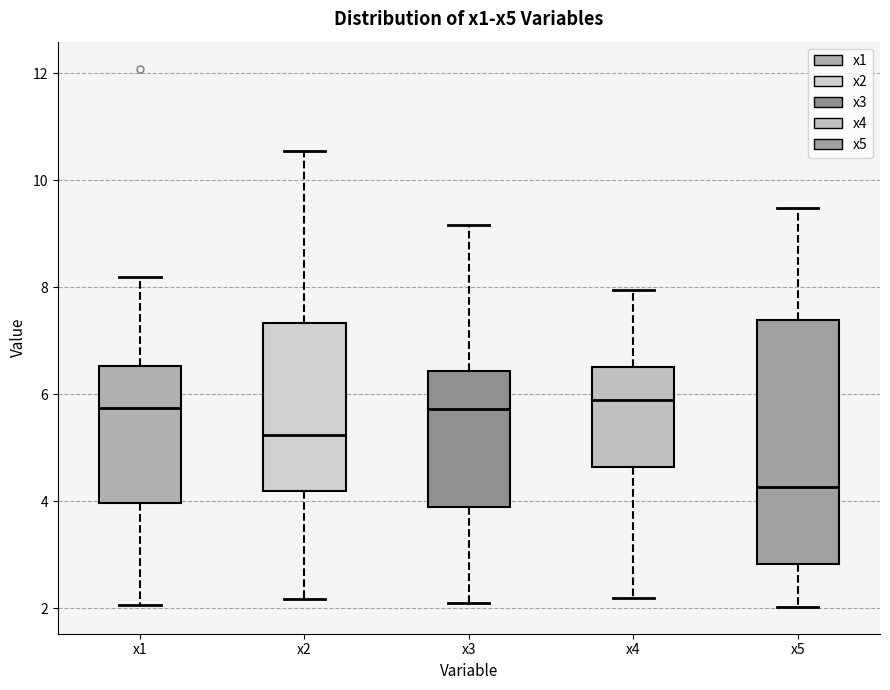

Reading left to right, read every box against the y-axis: the position of its median line, the range the box covers, and the ends of its whiskers. The values are not printed on the chart, so give them approximately, as read against the axis.

x1: median 5.8, box 4.0 to 6.6, whiskers 2.0 to 8.2
x2: median 5.2, box 4.2 to 7.4, whiskers 2.2 to 10.6
x3: median 5.8, box 3.8 to 6.4, whiskers 2.0 to 9.2
x4: median 6.0, box 4.6 to 6.6, whiskers 2.2 to 8.0
x5: median 4.2, box 2.8 to 7.4, whiskers 2.0 to 9.4